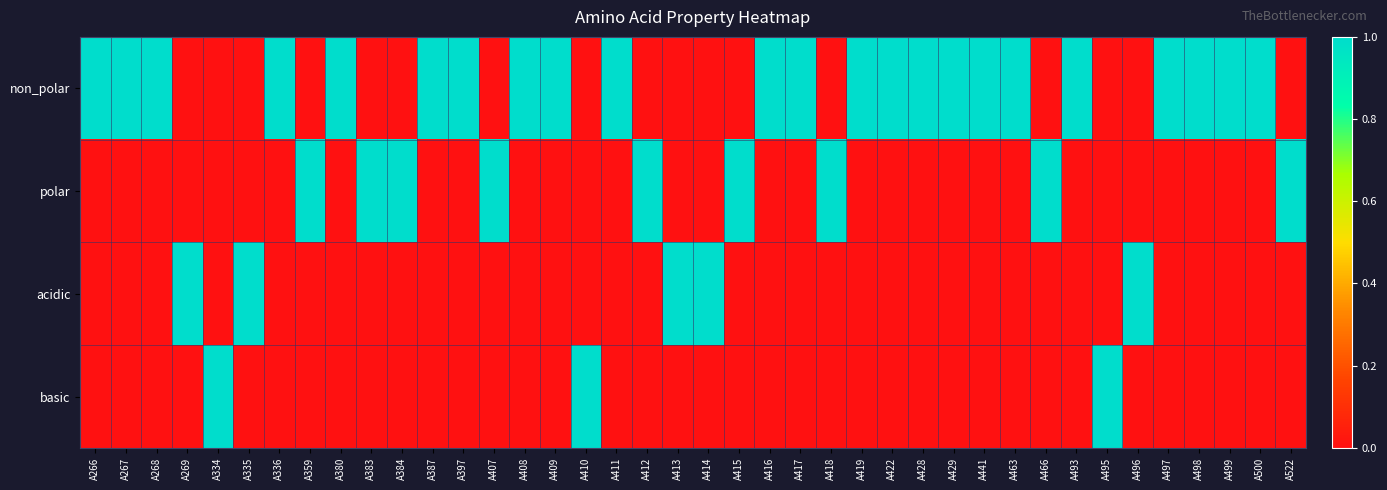

At A466, list the series in order from smallest to largest.

non_polar, acidic, basic, polar